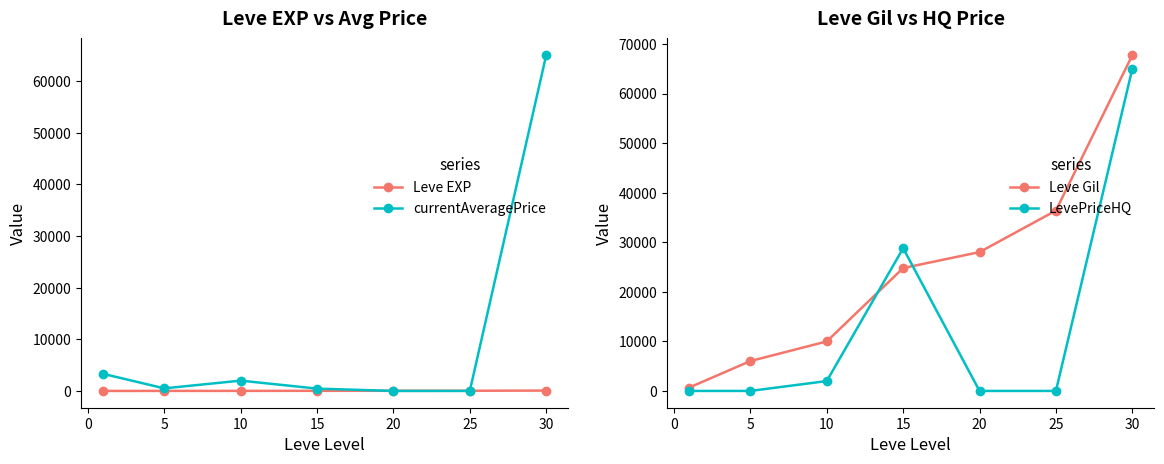

What is the average value of the currentAveragePrice series?

10175